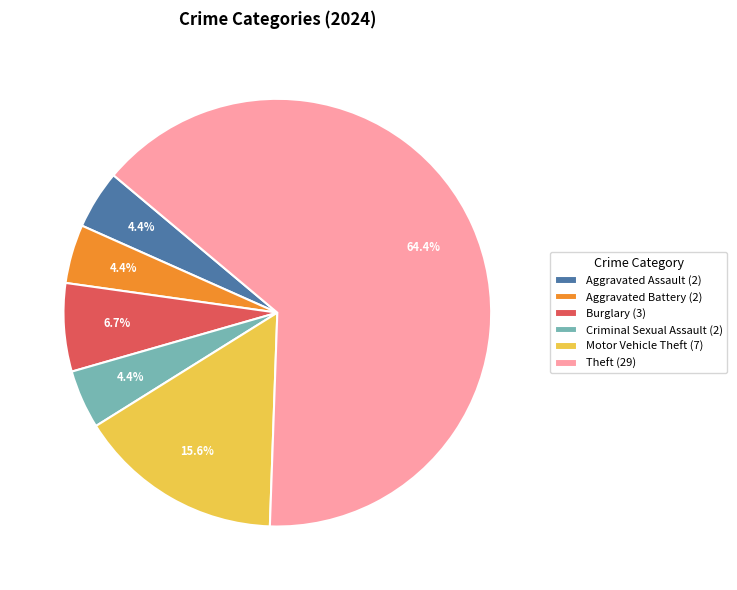

Which slice is the largest?

Theft (29)